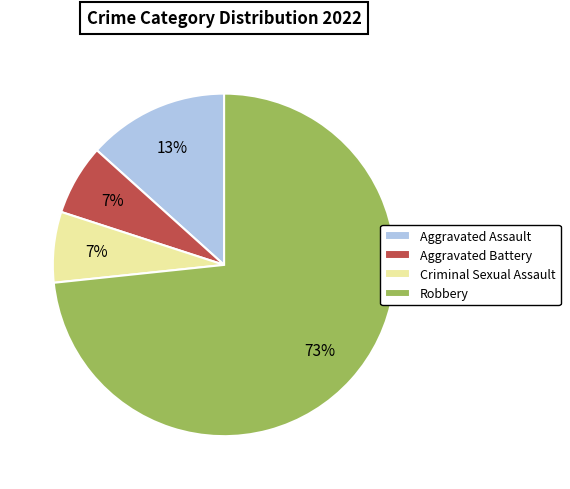

What percentage is the Aggravated Battery slice, to the nearest percent?

7%